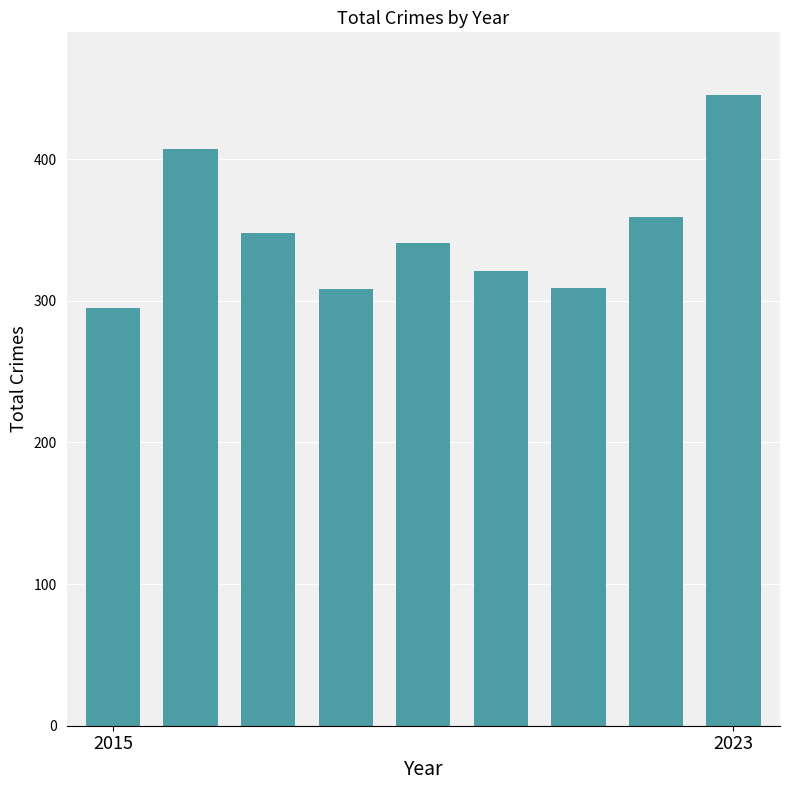

What is the difference between the maximum and second lowest values?

137